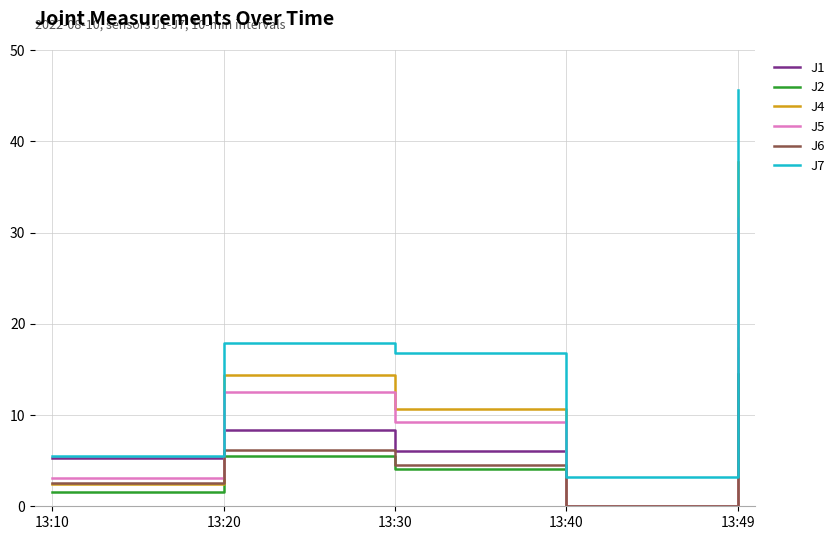

What is the total value across all series at 13:30?

51.3